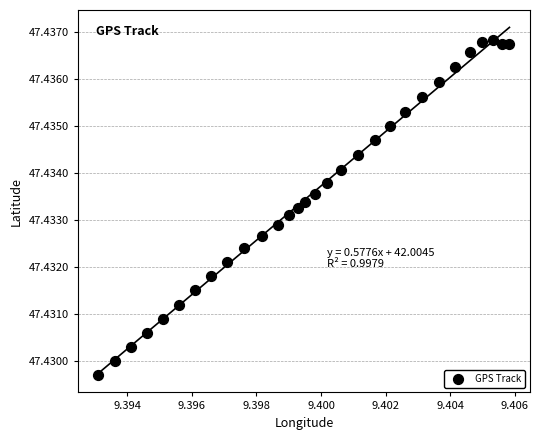

Count the number of points in this scatter plot.

30